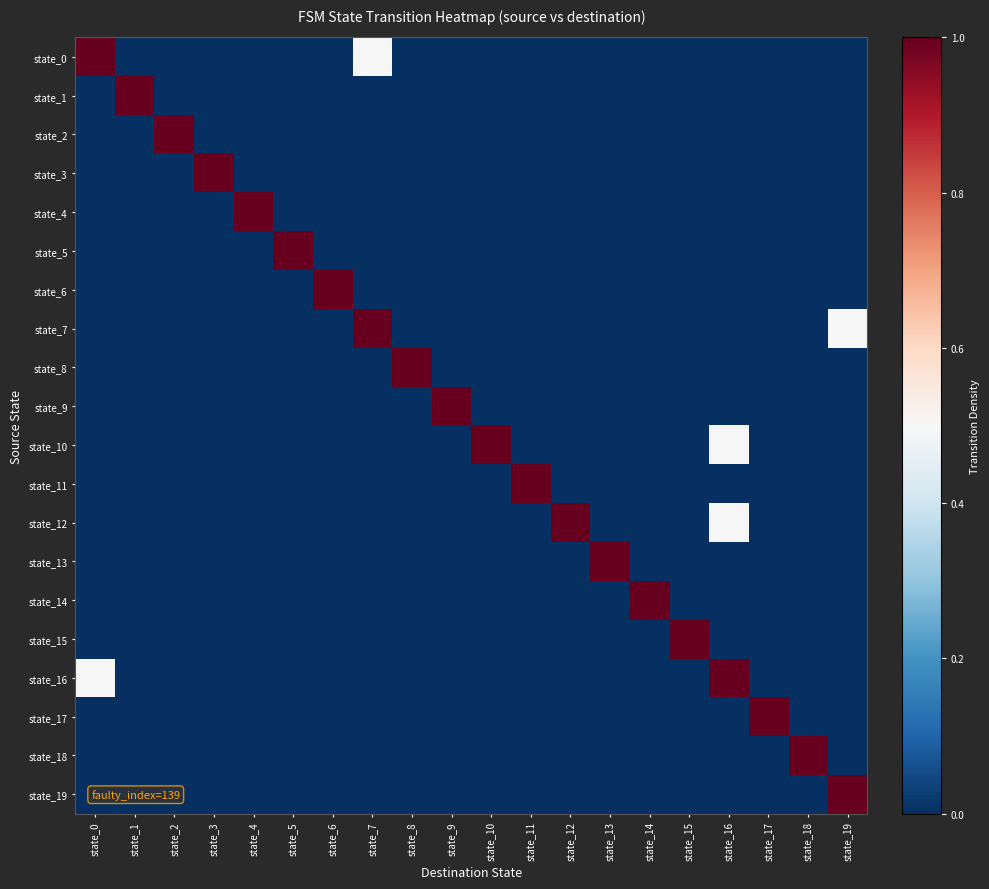

Which series has the largest range (max minus min)?

state_0